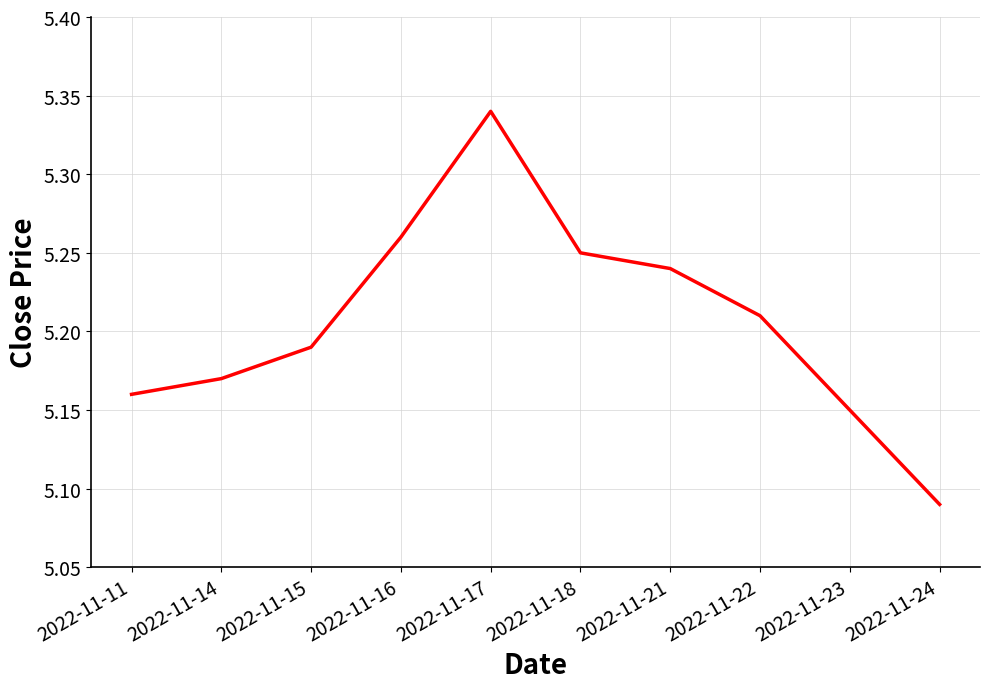

Rank the categories by value from lowest to highest.

2022-11-24, 2022-11-23, 2022-11-11, 2022-11-14, 2022-11-15, 2022-11-22, 2022-11-21, 2022-11-18, 2022-11-16, 2022-11-17